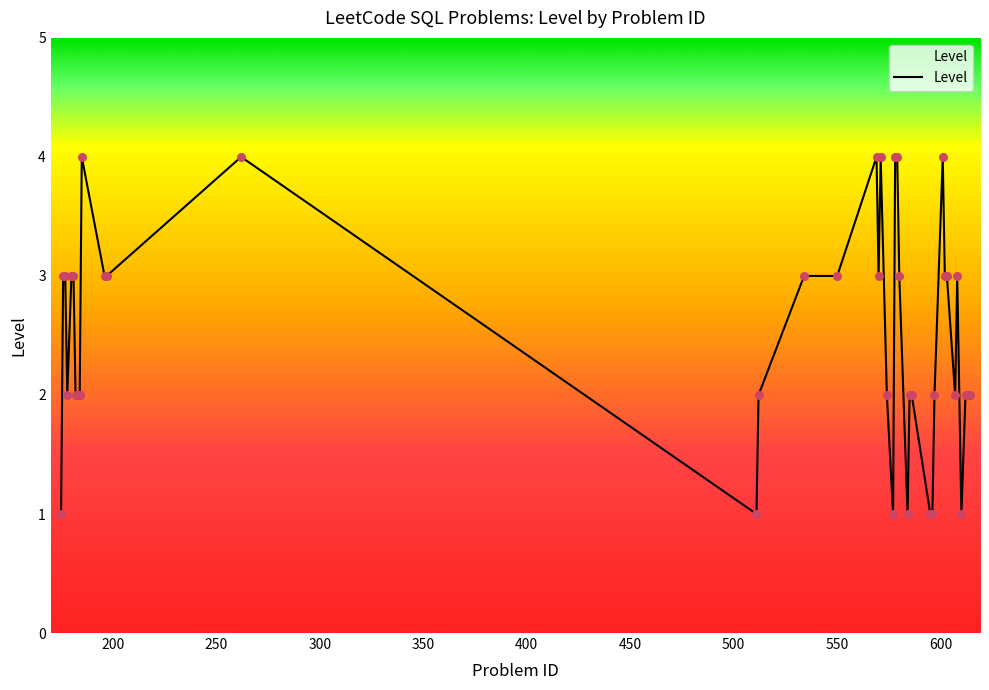

What is the maximum value shown in the chart?

4